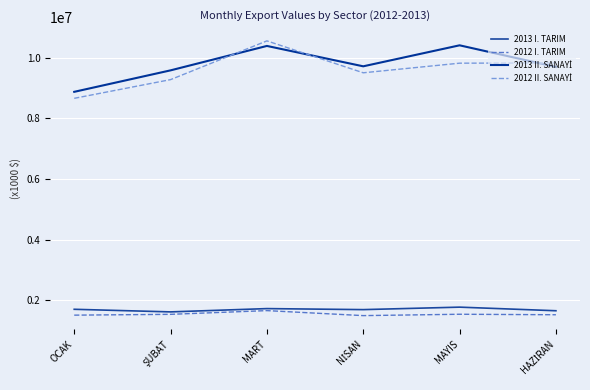

True or false: 2012 II. SANAYİ and 2013 I. TARIM intersect in this chart.

False